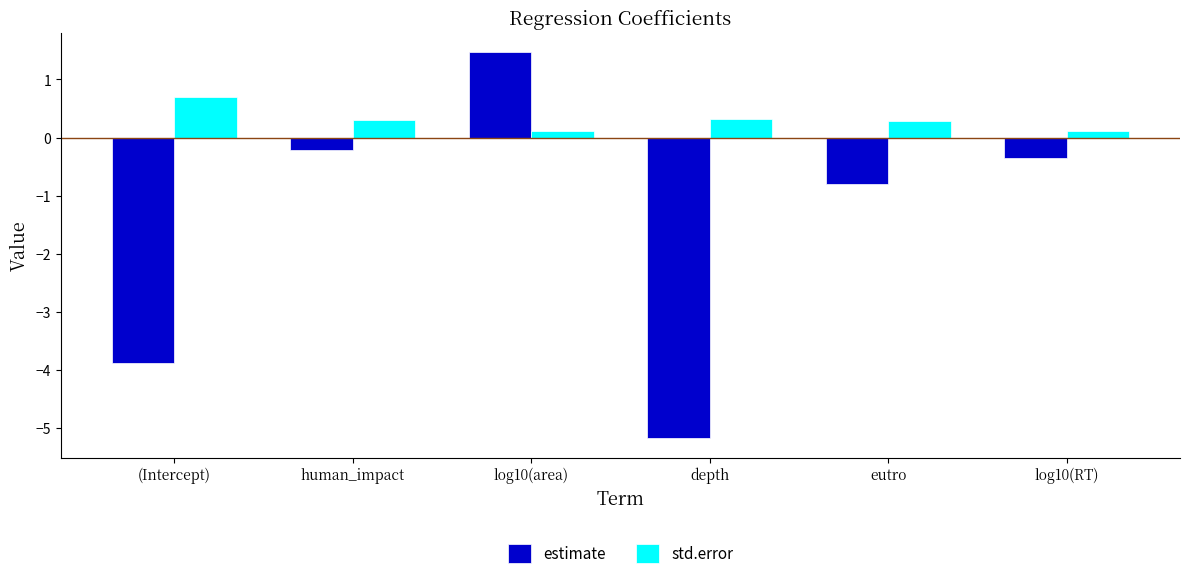

Which series has the widest spread of values?

estimate